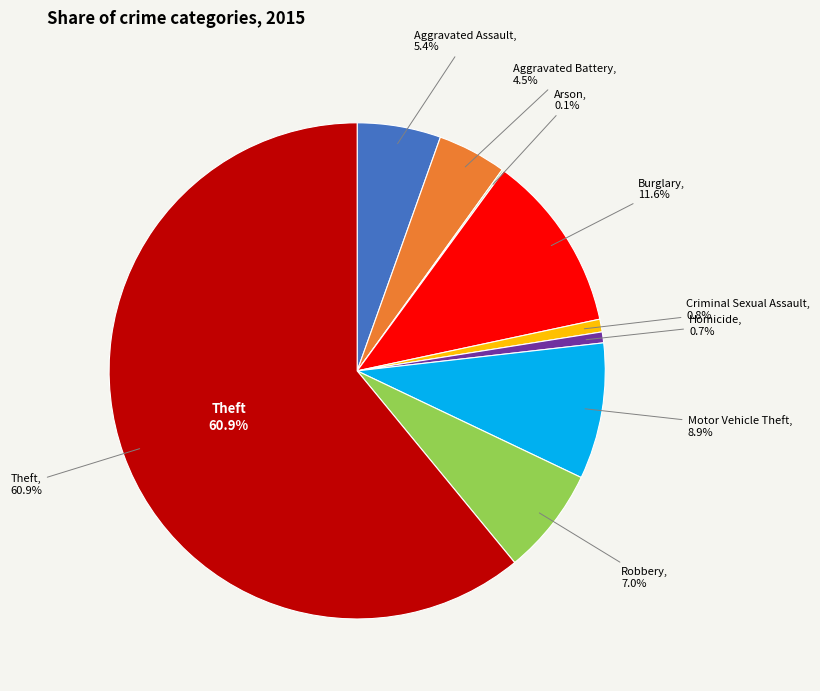

To the nearest percent, what is the combined percentage of Motor Vehicle Theft and Criminal Sexual Assault?

10%